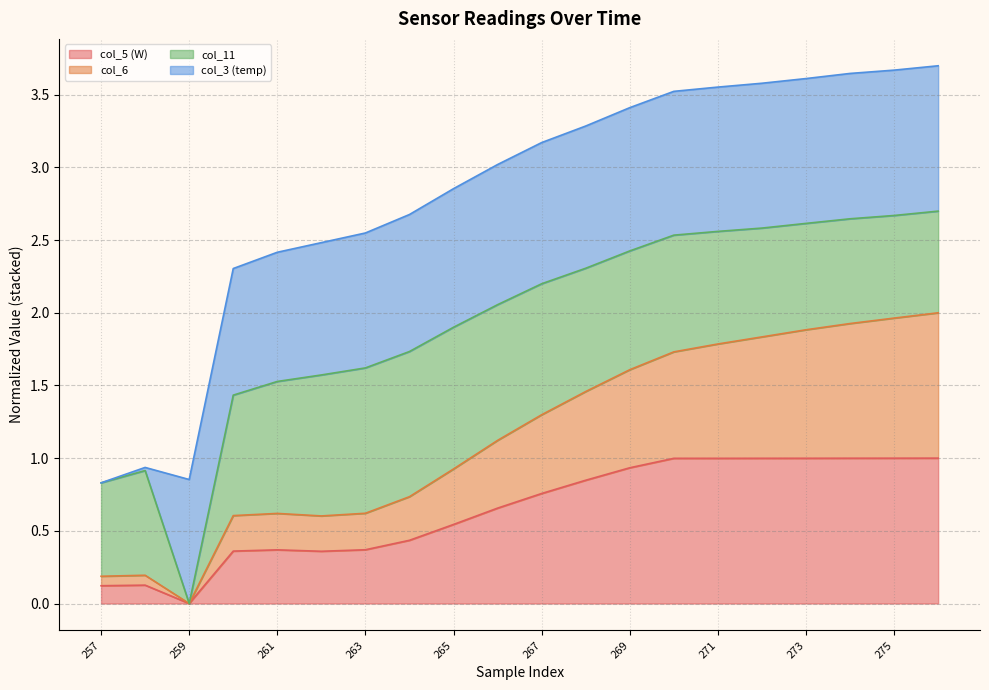

What is the total value across all series at 273?

3.6